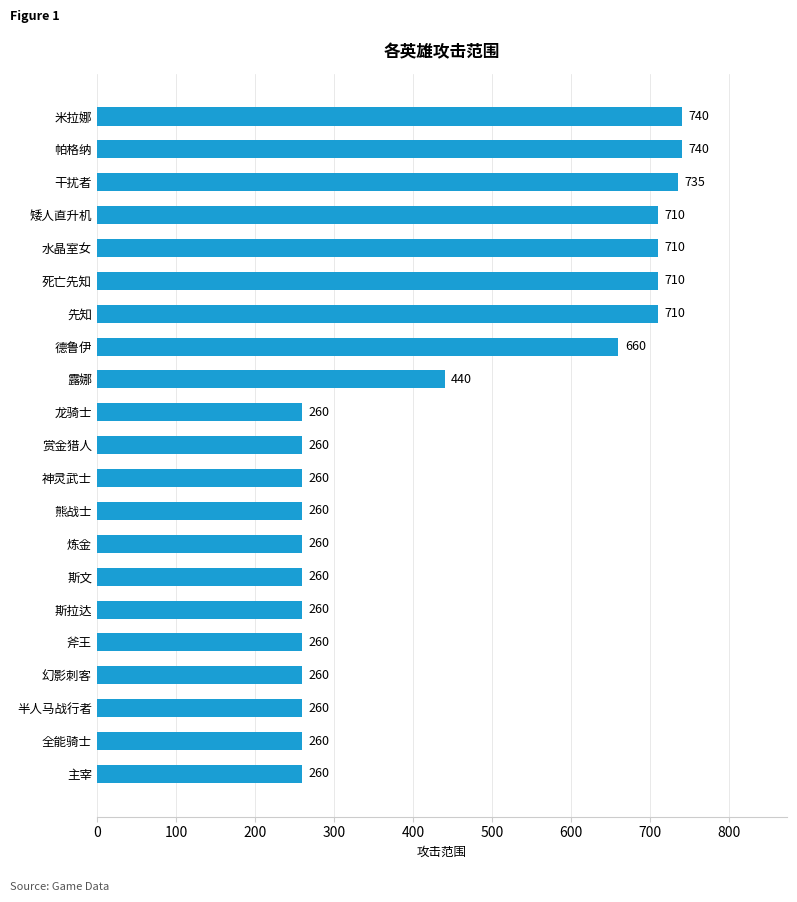

How many data points does each series have?

21